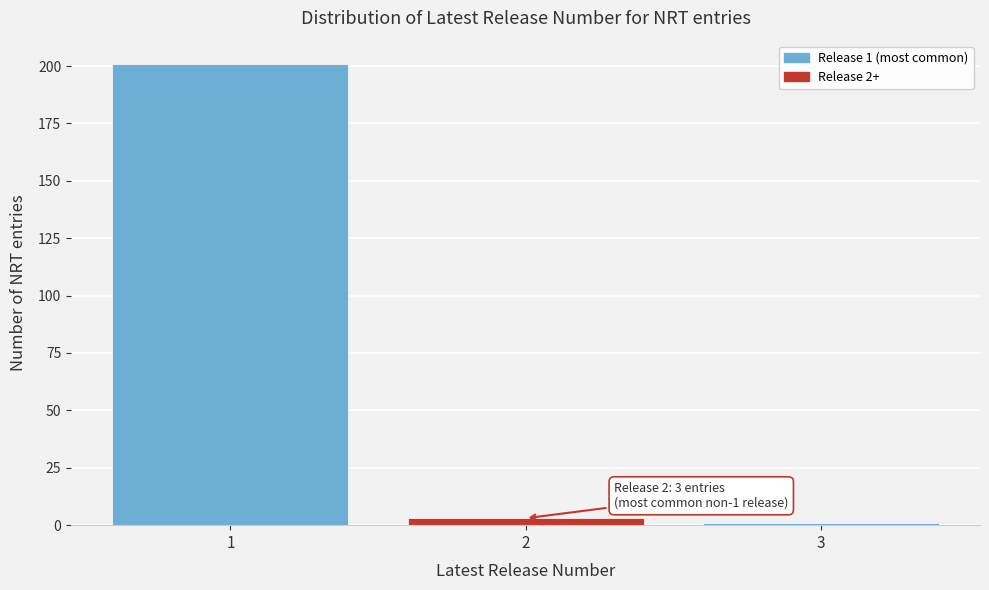

Reading left to right, what are all the values shown in this chart?

1=201	2=3	3=1